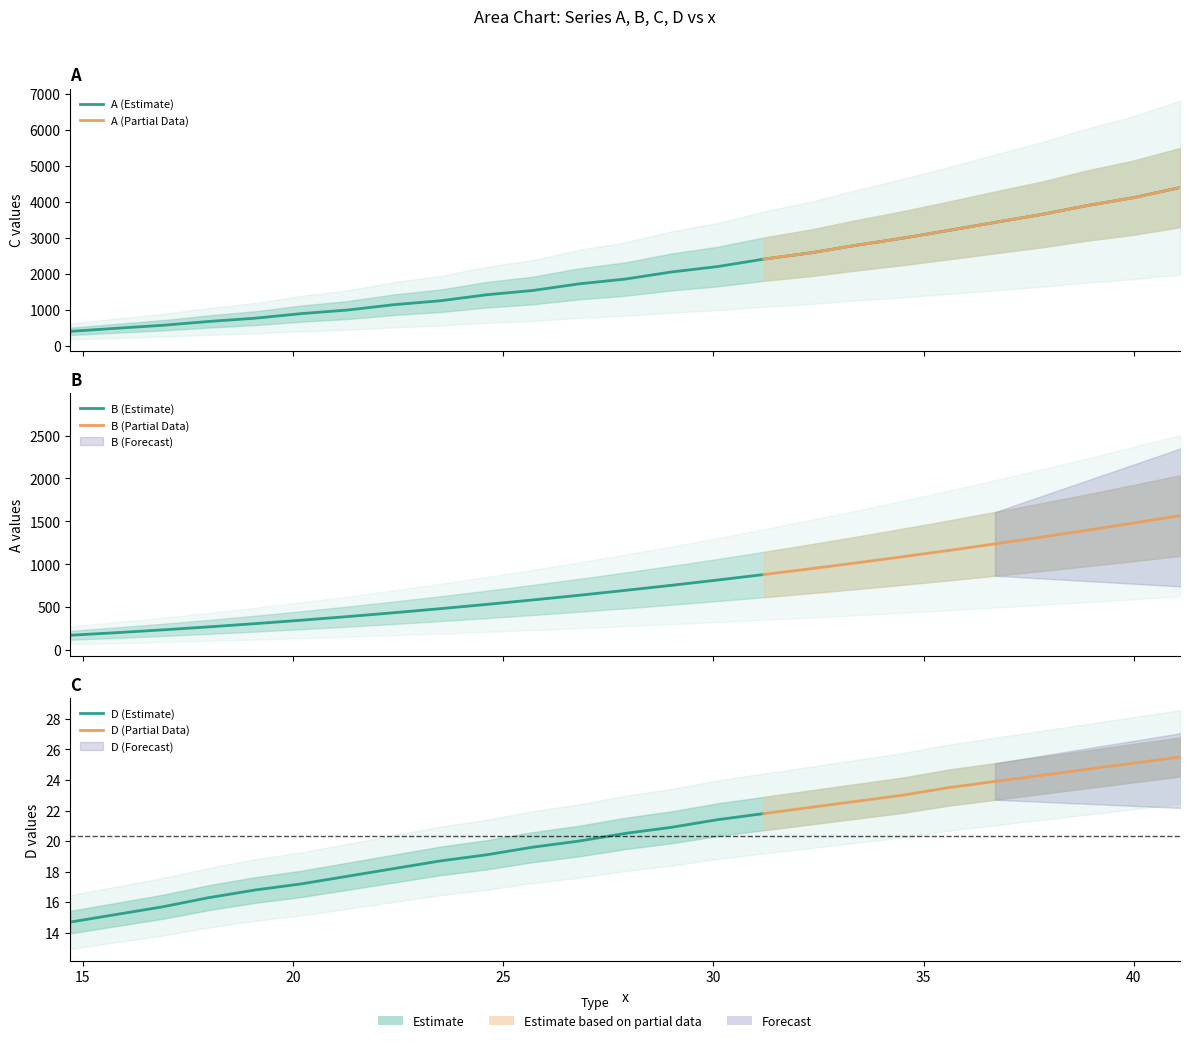

Does the chart display data point markers on the line(s)?

No